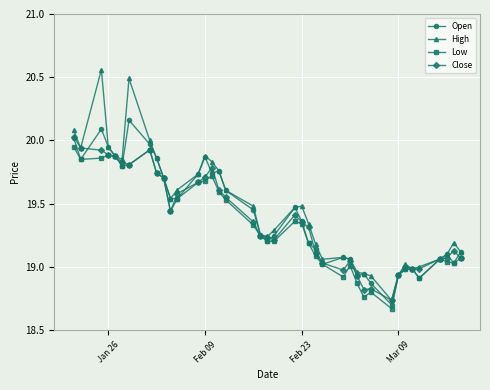

Which series has the largest range (max minus min)?

High